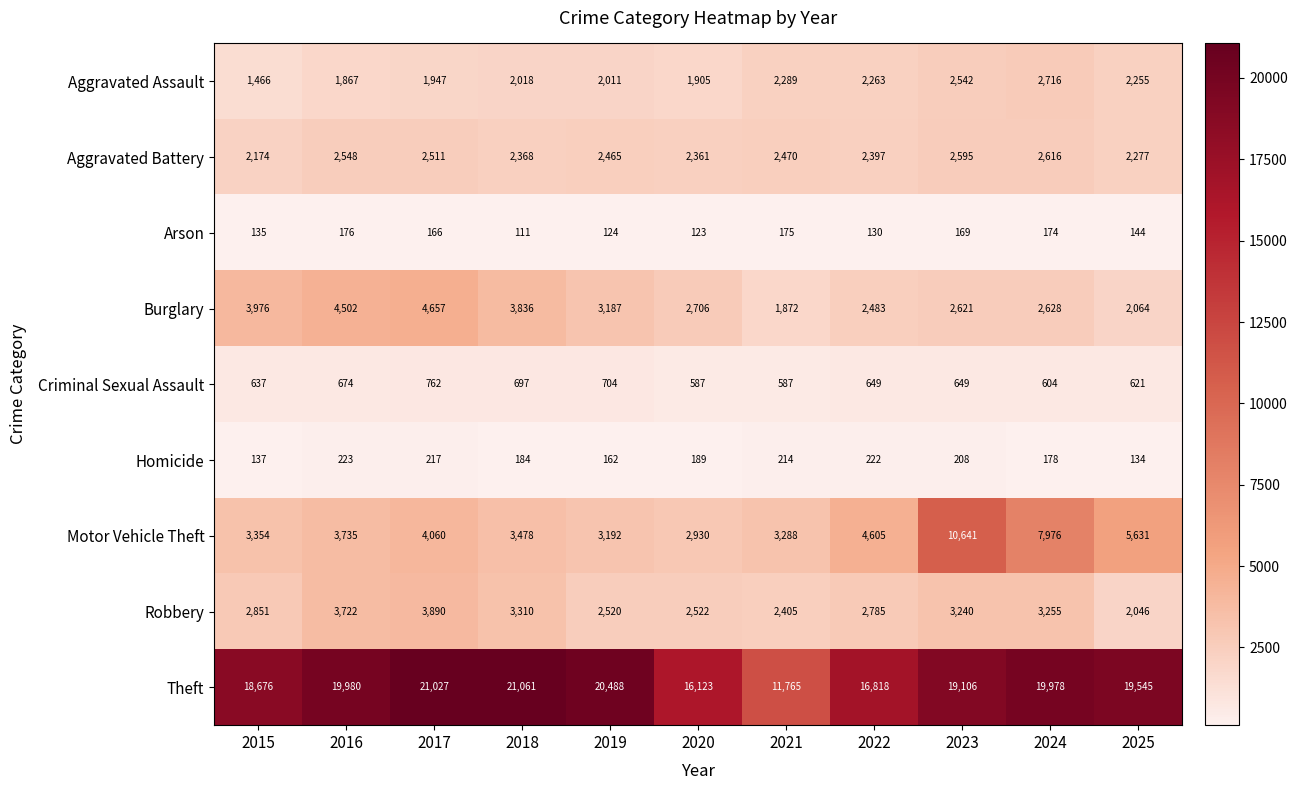

Is it true that Aggravated Assault equals 3681 at 2023?

False